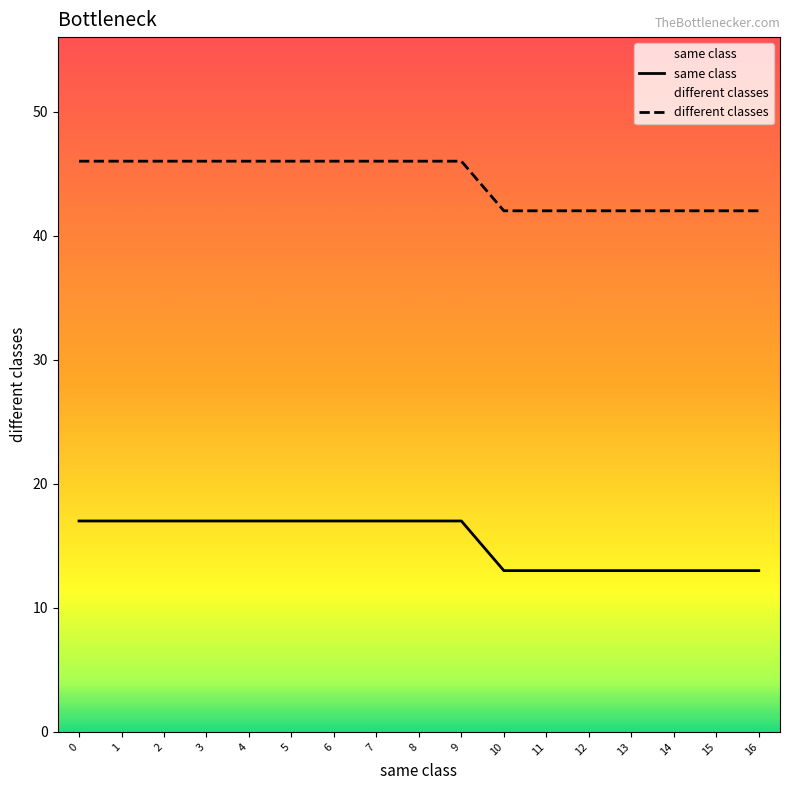

True or false: same class and different classes cross at least once.

False